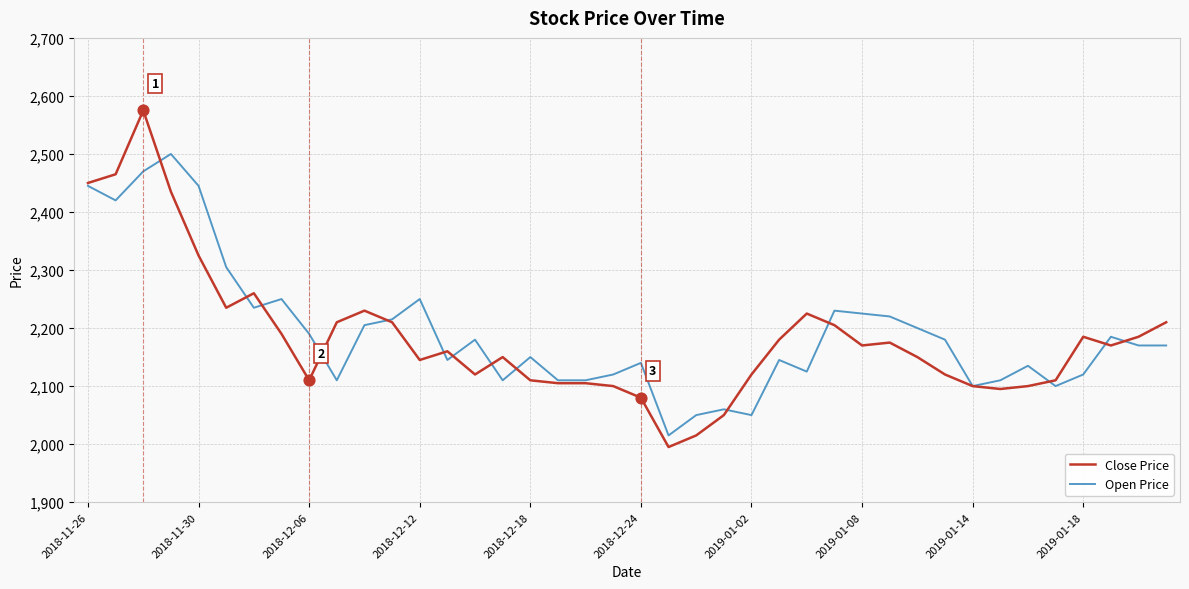

What is the highest value of the Close Price series?

2575